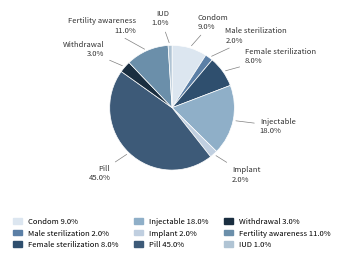

To the nearest percent, what is the difference between the Pill and IUD slice percentages?

44%